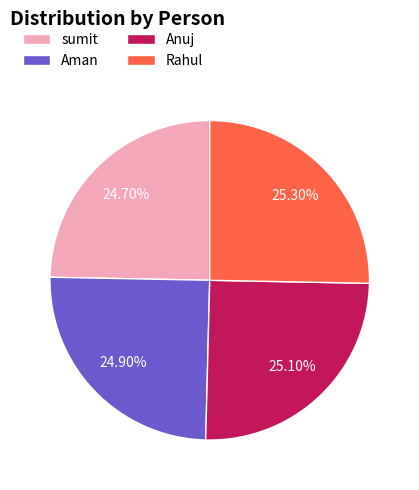

How much of the chart is everything except Anuj?

74.9%